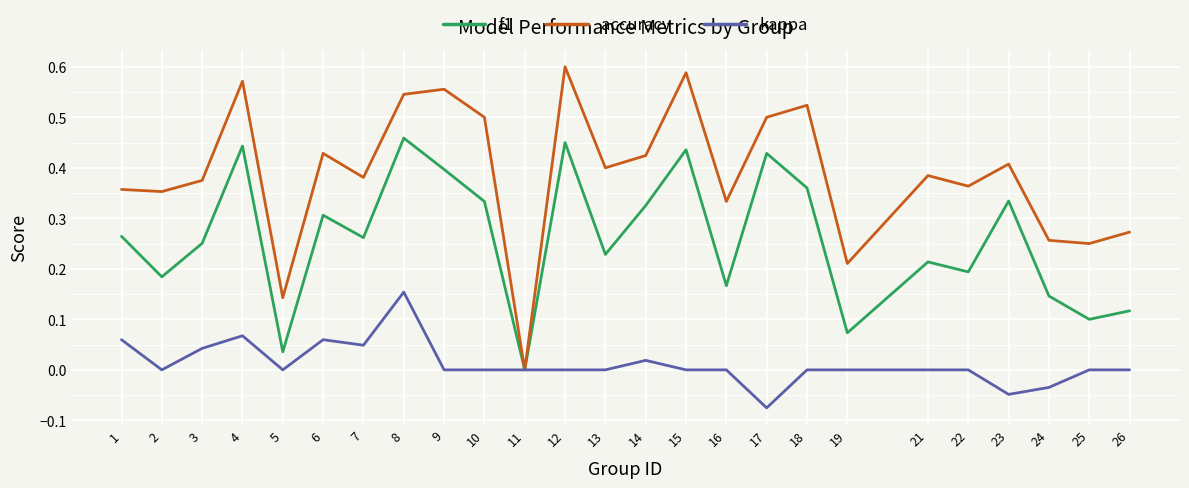

How many lines are shown in the chart?

3